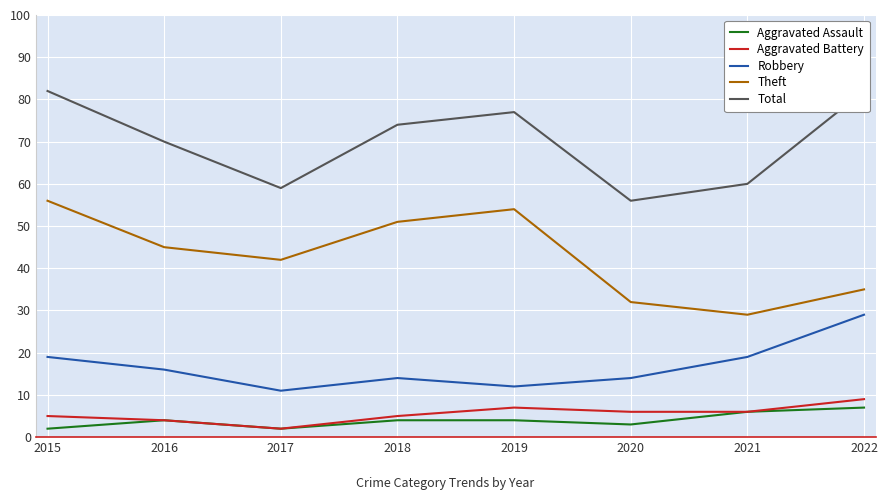

True or false: Aggravated Assault and Theft intersect in this chart.

False